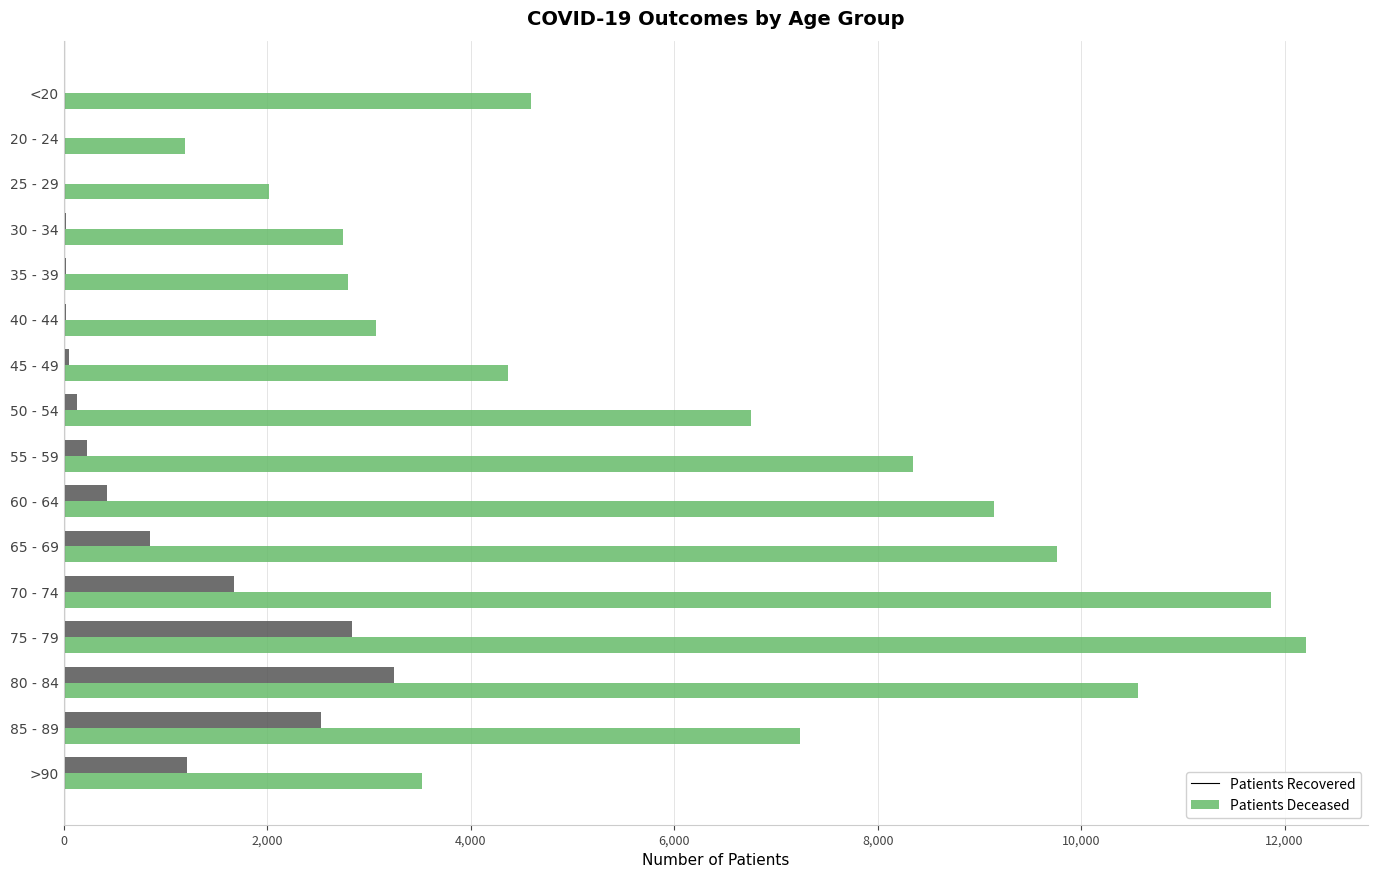

Which label corresponds to the largest value in the chart?

75 - 79